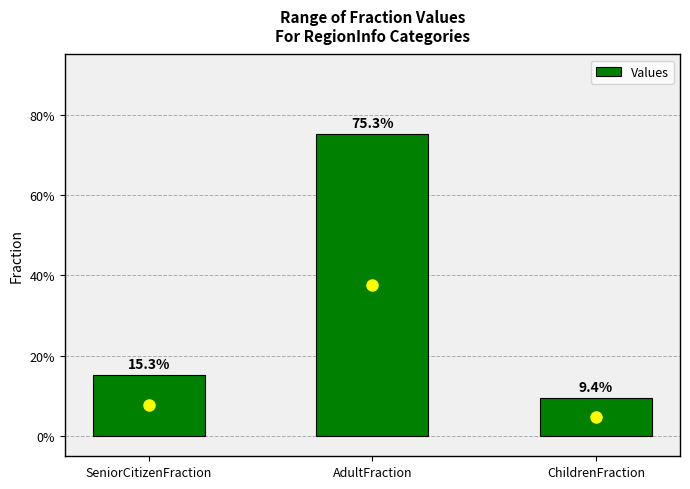

Are the bars horizontal?

No